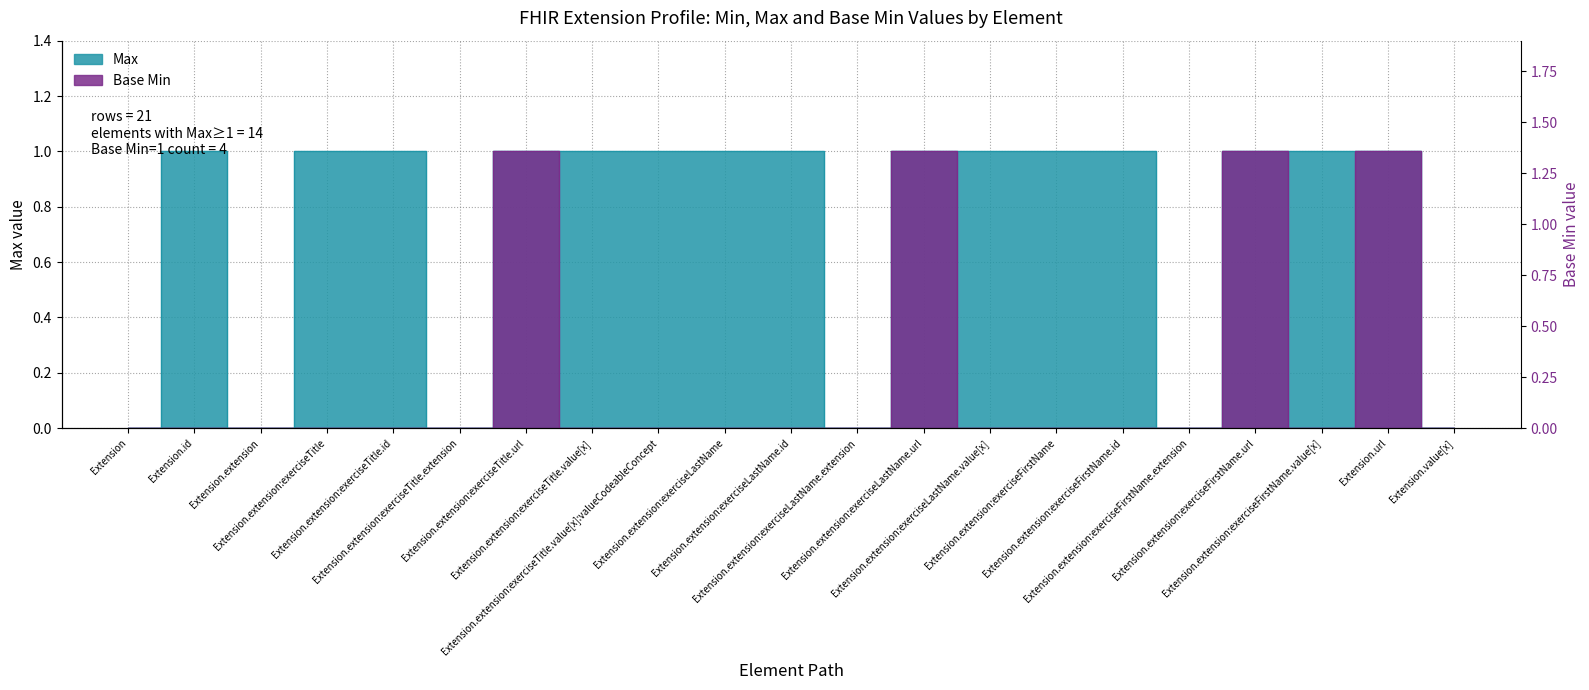

Which label corresponds to the smallest value in the chart?

Extension